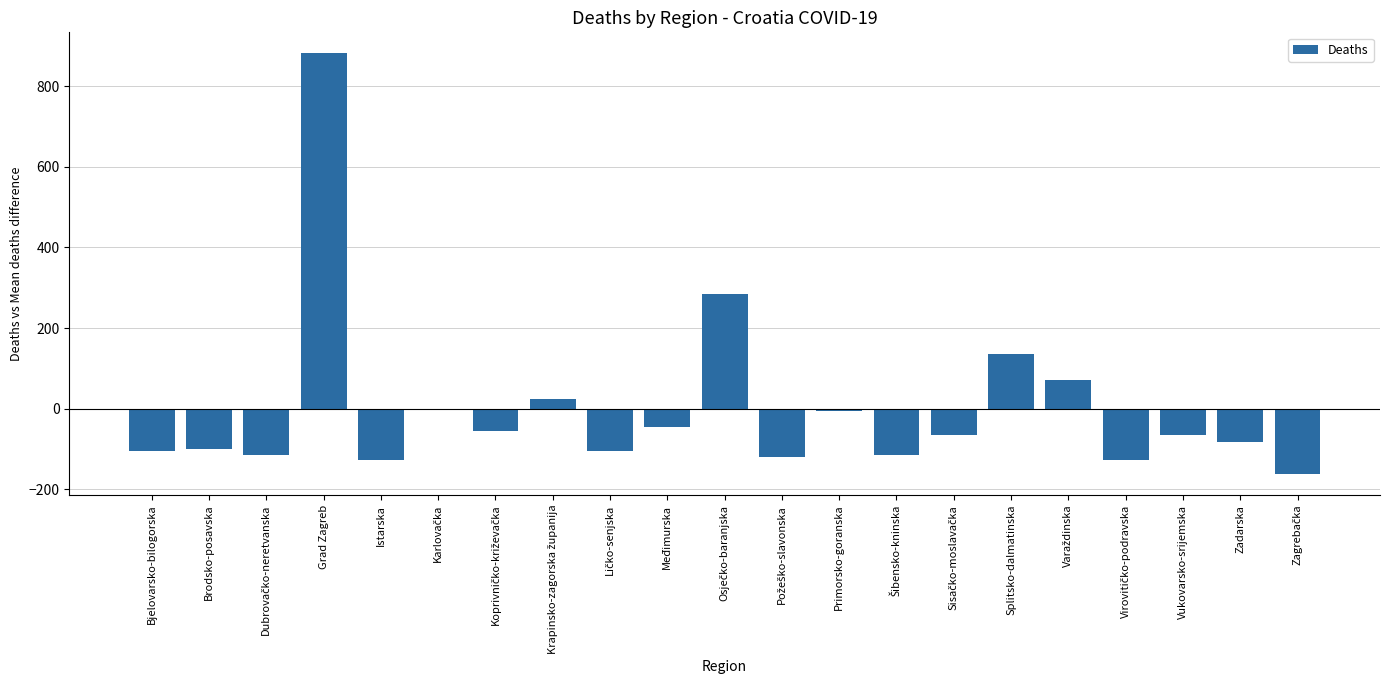

True or false: the data shows 1252.2 at Grad Zagreb.

False